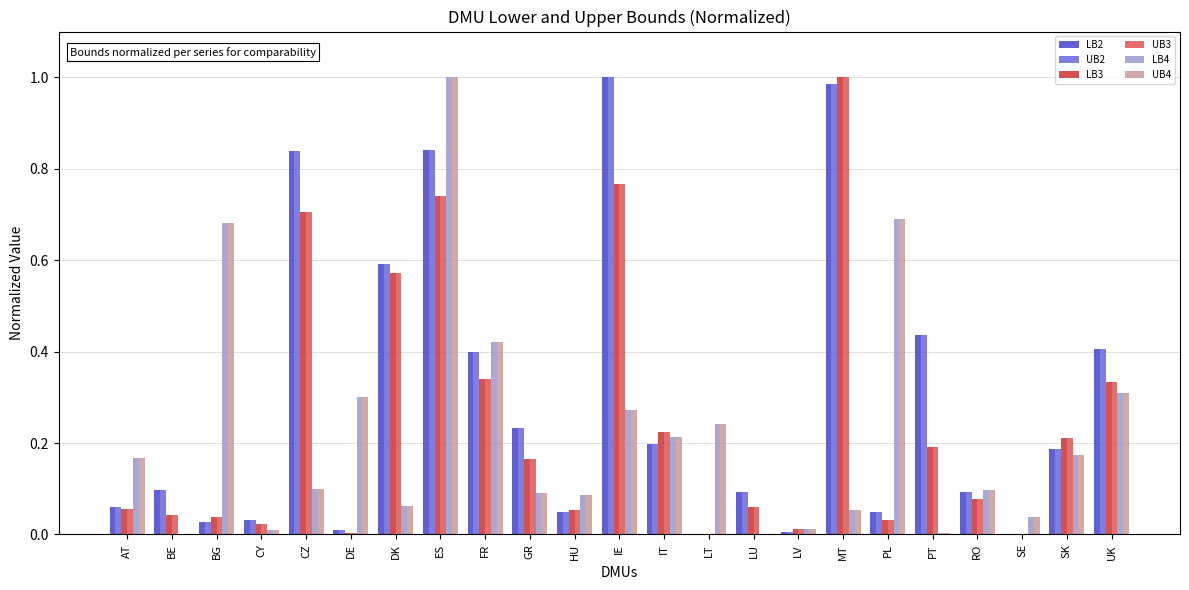

True or false: LB4 has a value of 0.1 at MT.

True